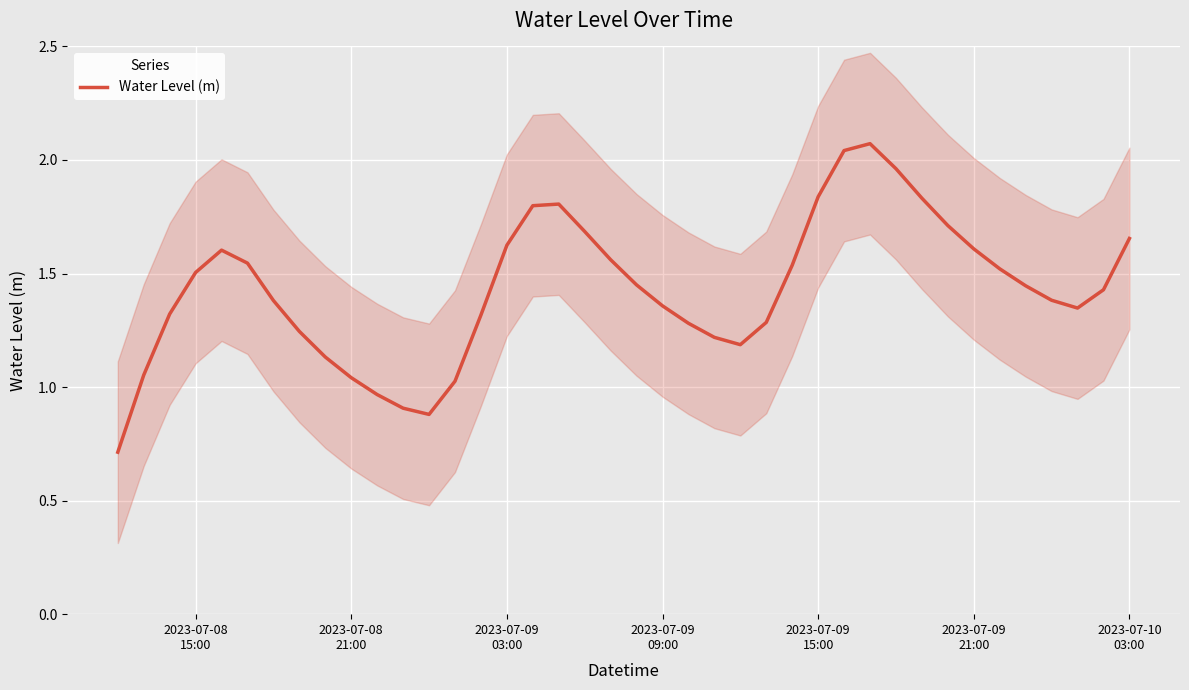

True or false: there are more than 2 points higher than both neighbors.

True